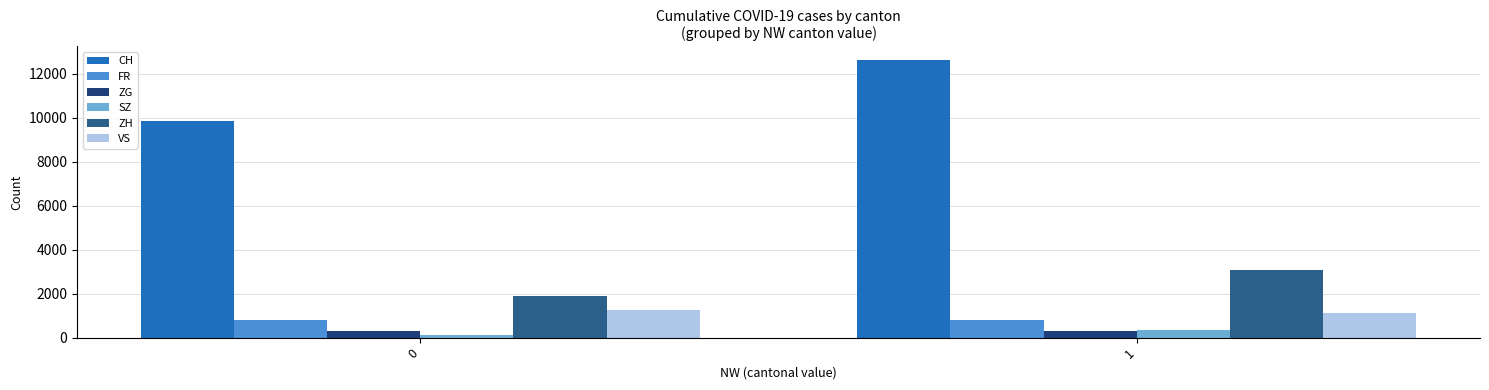

Which series changed the most between 0 and 1?

CH